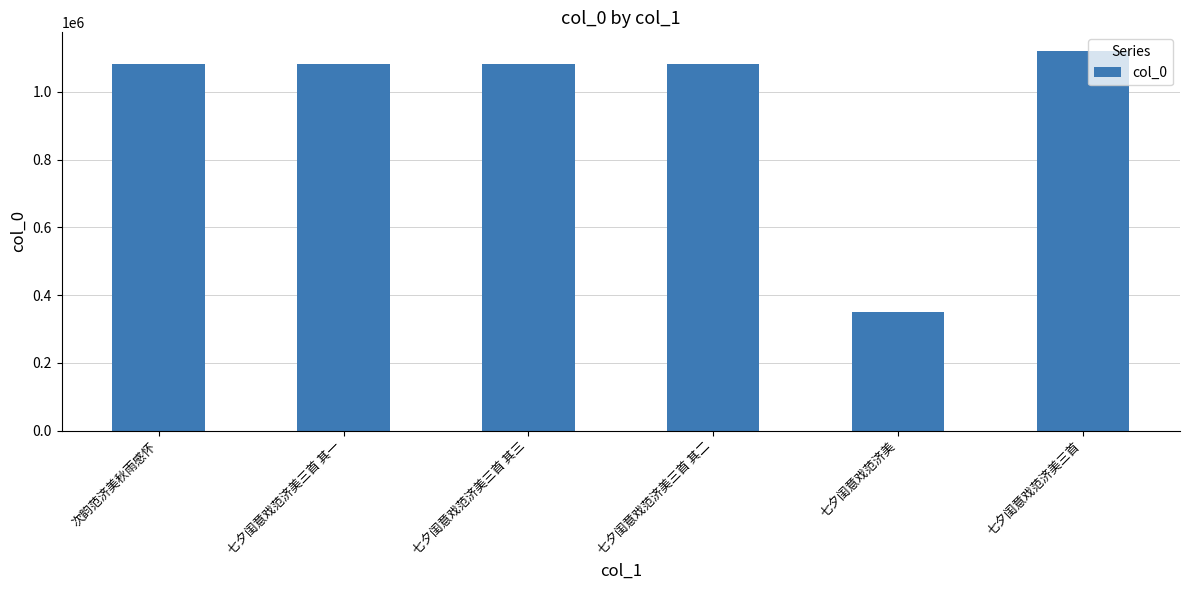

Count the number of categories in the chart.

6